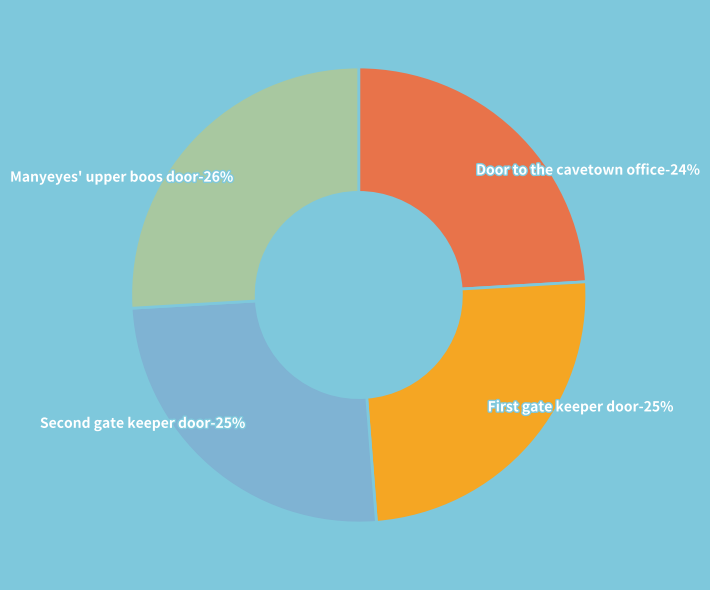

Does any single category account for the majority?

No